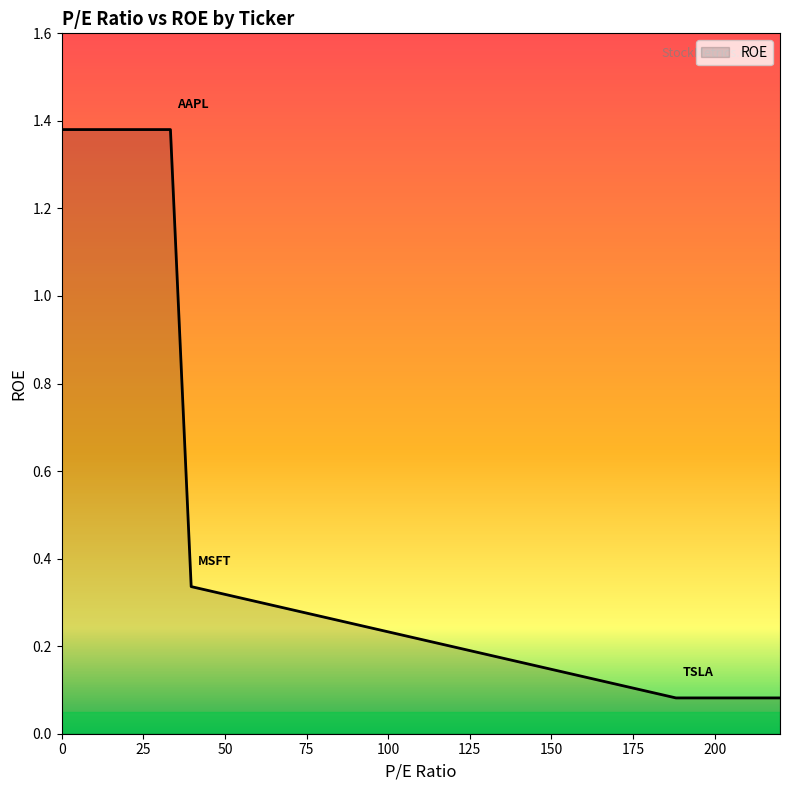

True or false: there are more than 1 points higher than both neighbors.

False